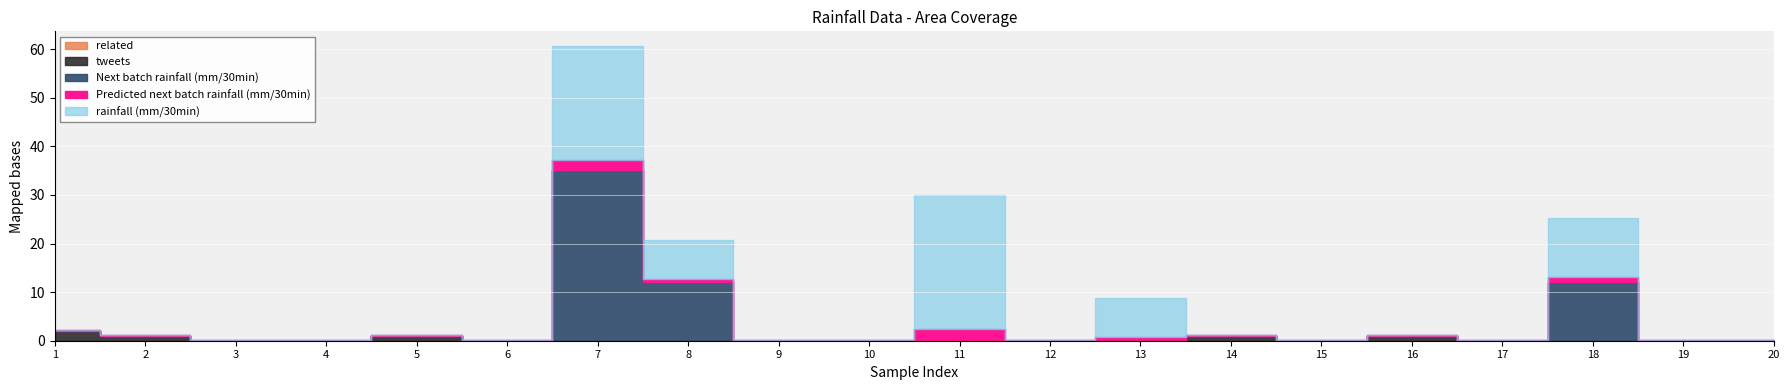

What is the total value across all series at 20?

0.1